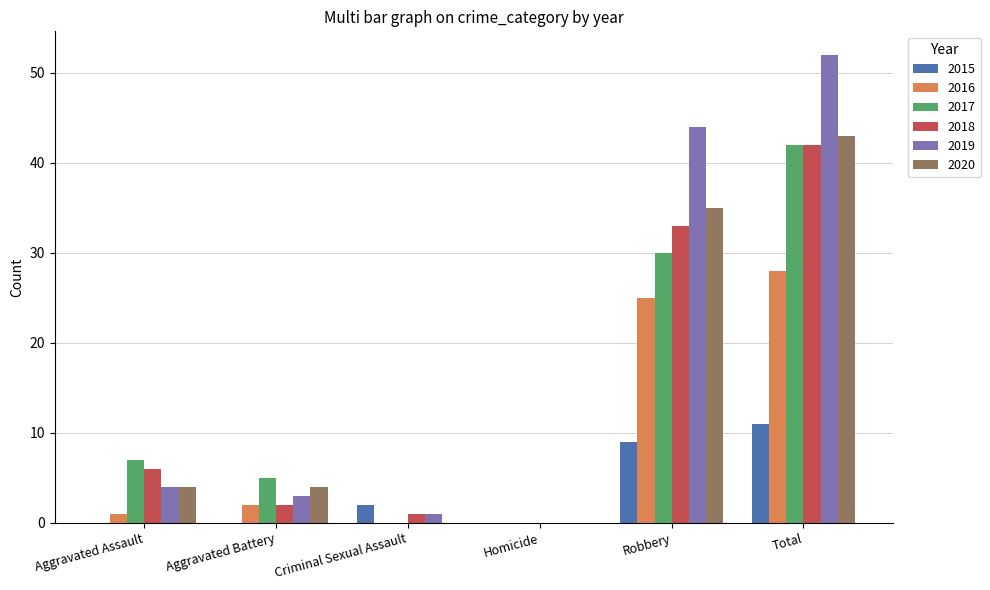

Reading left to right, extract all data points from this chart.

2015: Aggravated Assault=0	Aggravated Battery=0	Criminal Sexual Assault=2	Homicide=0	Robbery=9	Total=11
2016: Aggravated Assault=1	Aggravated Battery=2	Criminal Sexual Assault=0	Homicide=0	Robbery=25	Total=28
2017: Aggravated Assault=7	Aggravated Battery=5	Criminal Sexual Assault=0	Homicide=0	Robbery=30	Total=42
2018: Aggravated Assault=6	Aggravated Battery=2	Criminal Sexual Assault=1	Homicide=0	Robbery=33	Total=42
2019: Aggravated Assault=4	Aggravated Battery=3	Criminal Sexual Assault=1	Homicide=0	Robbery=44	Total=52
2020: Aggravated Assault=4	Aggravated Battery=4	Criminal Sexual Assault=0	Homicide=0	Robbery=35	Total=43